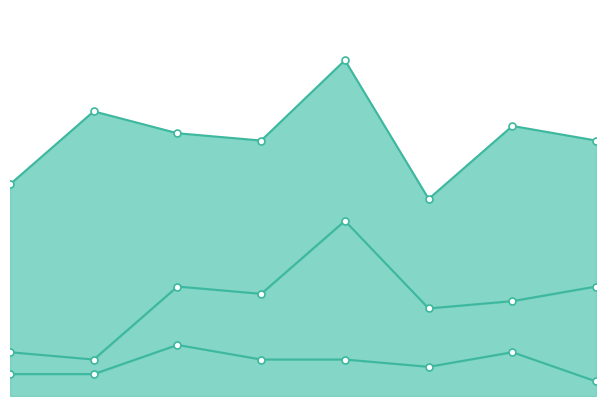

Where is the first local minimum for Aggravated Battery?

2016